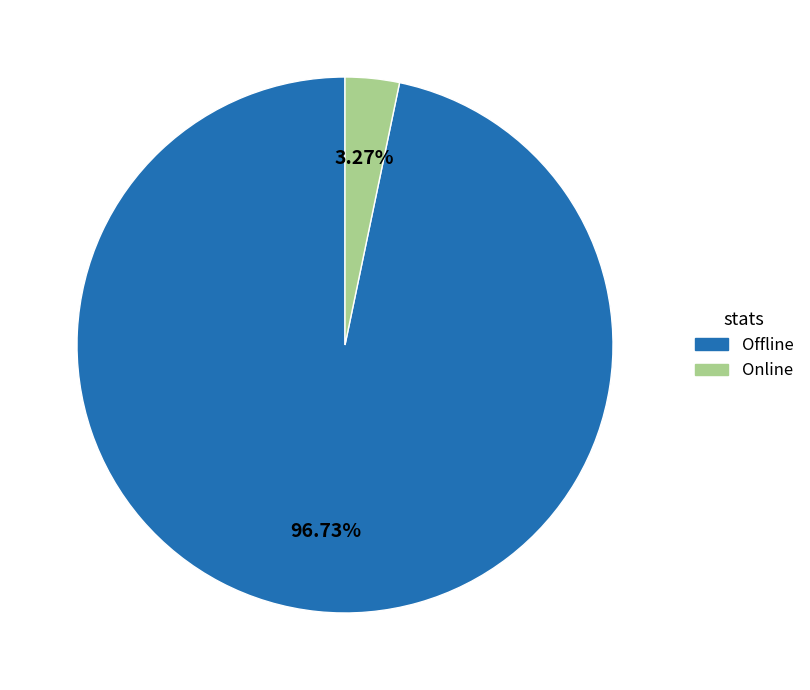

Rank the categories by value from highest to lowest.

Offline, Online